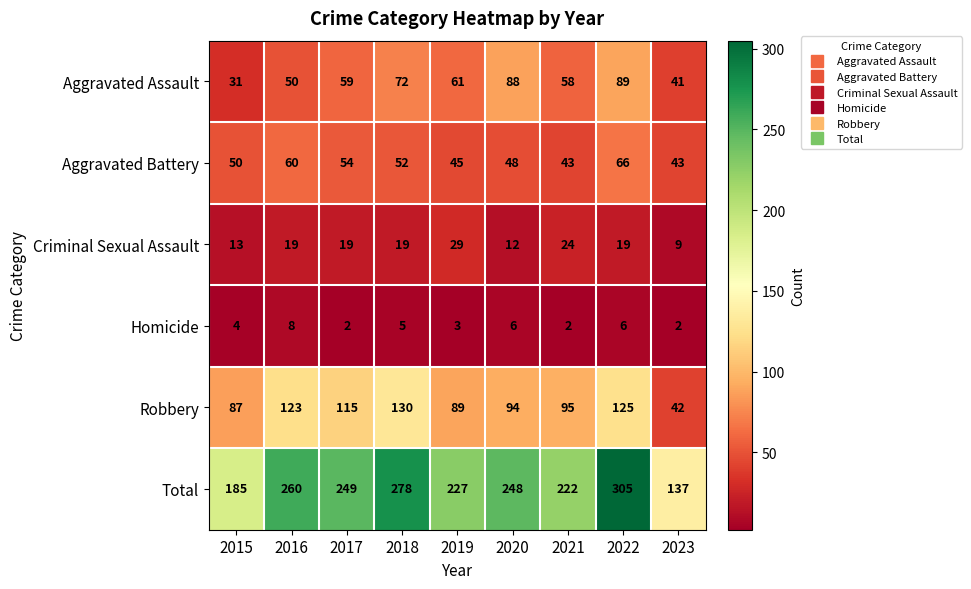

At which label is Robbery closest to 86?

2015